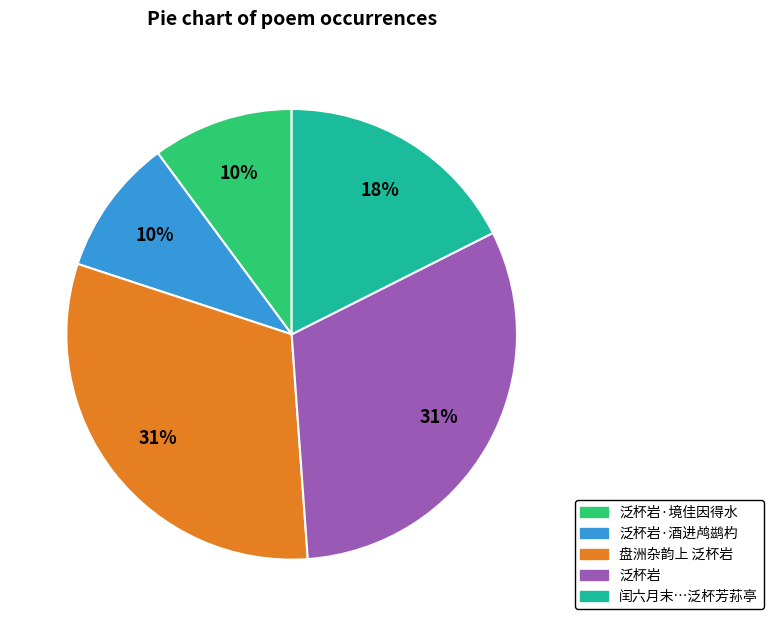

To the nearest percent, what is the average slice percentage?

20%